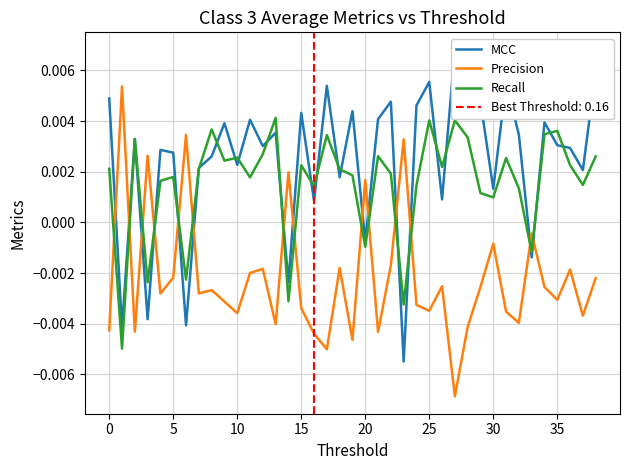

After their last crossing, which series has the higher values: Recall or Precision?

Recall